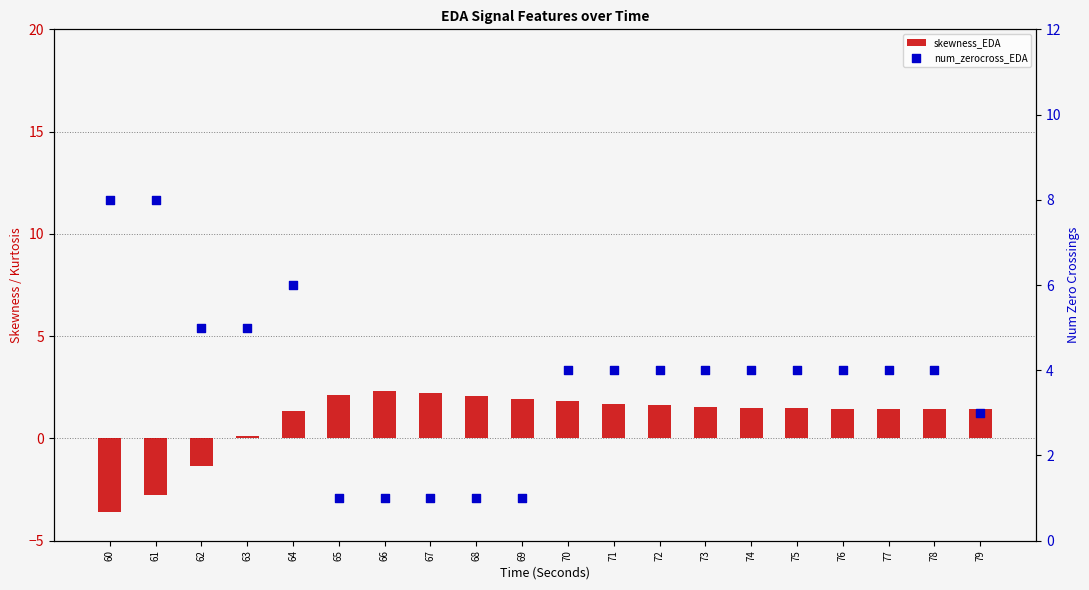

At how many categories does at least one series exceed 2?

19